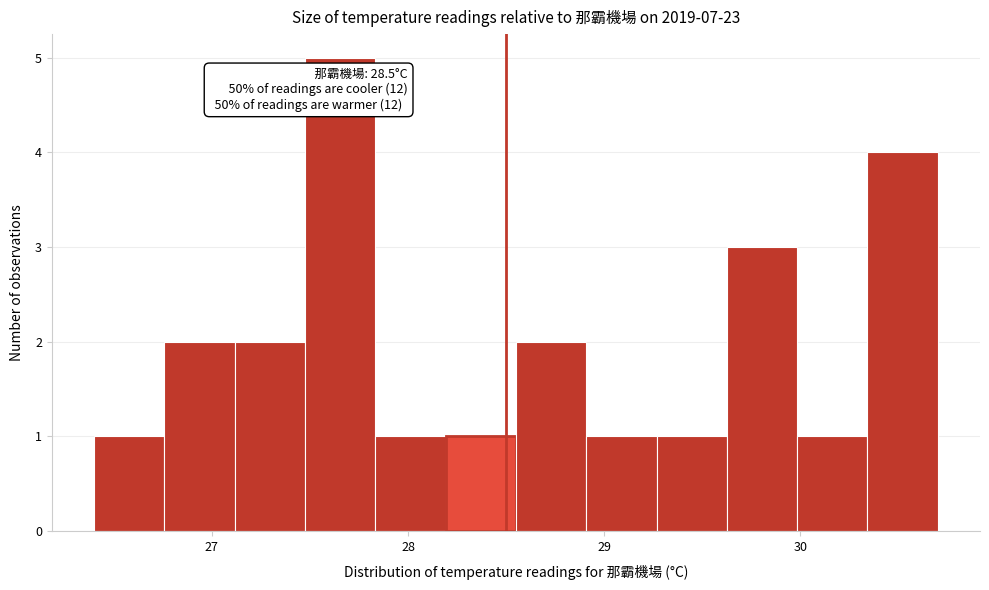

Read against the x-axis, roughly where is the centre of the tallest bar?

27.7